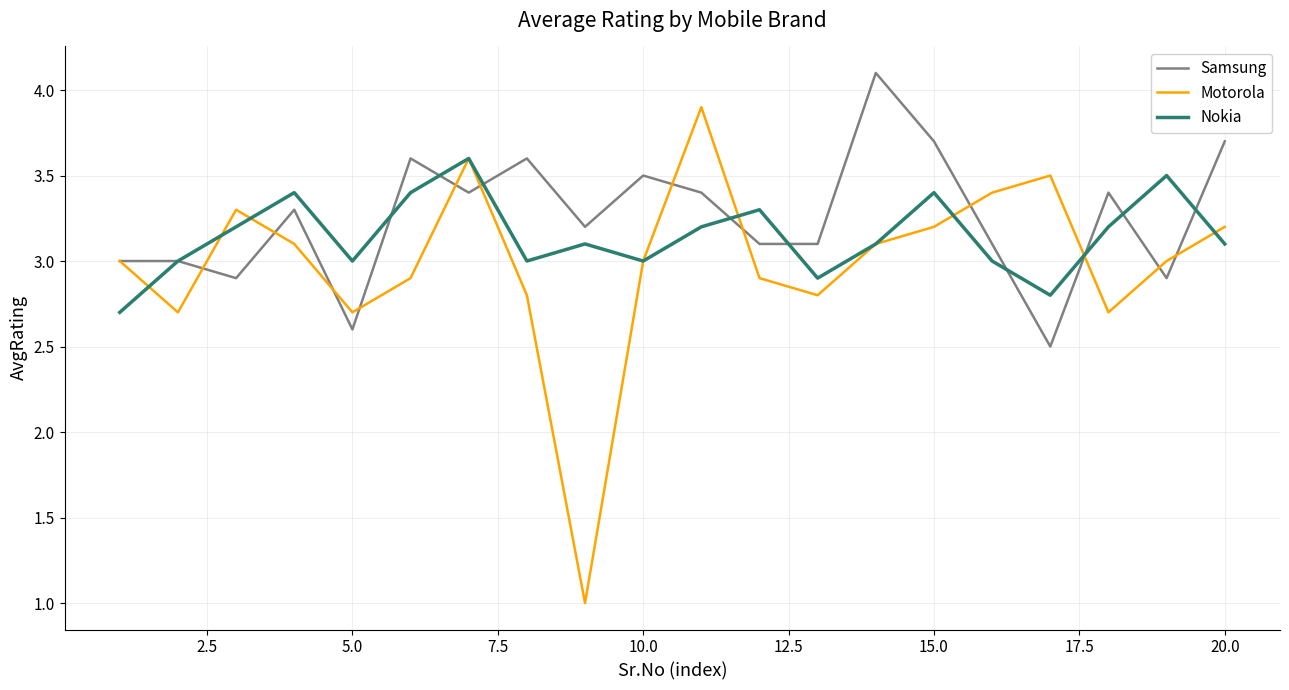

What is the highest value of the Nokia series?

3.6